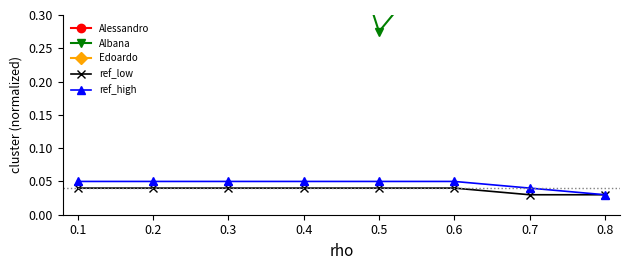

True or false: Edoardo and Albana cross at least once.

False